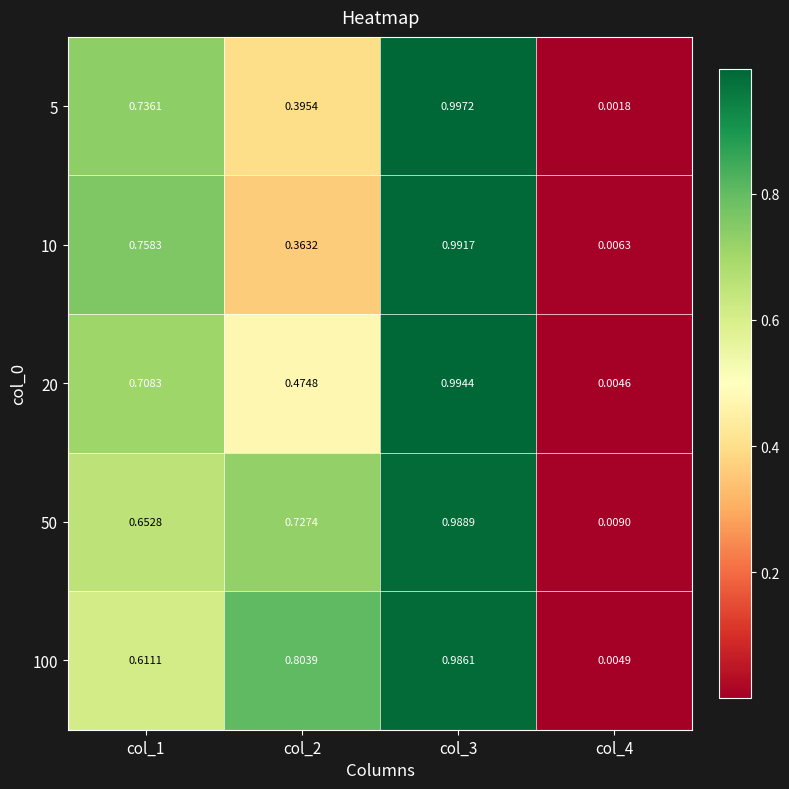

Between col_2 and col_3, which is larger?

col_3